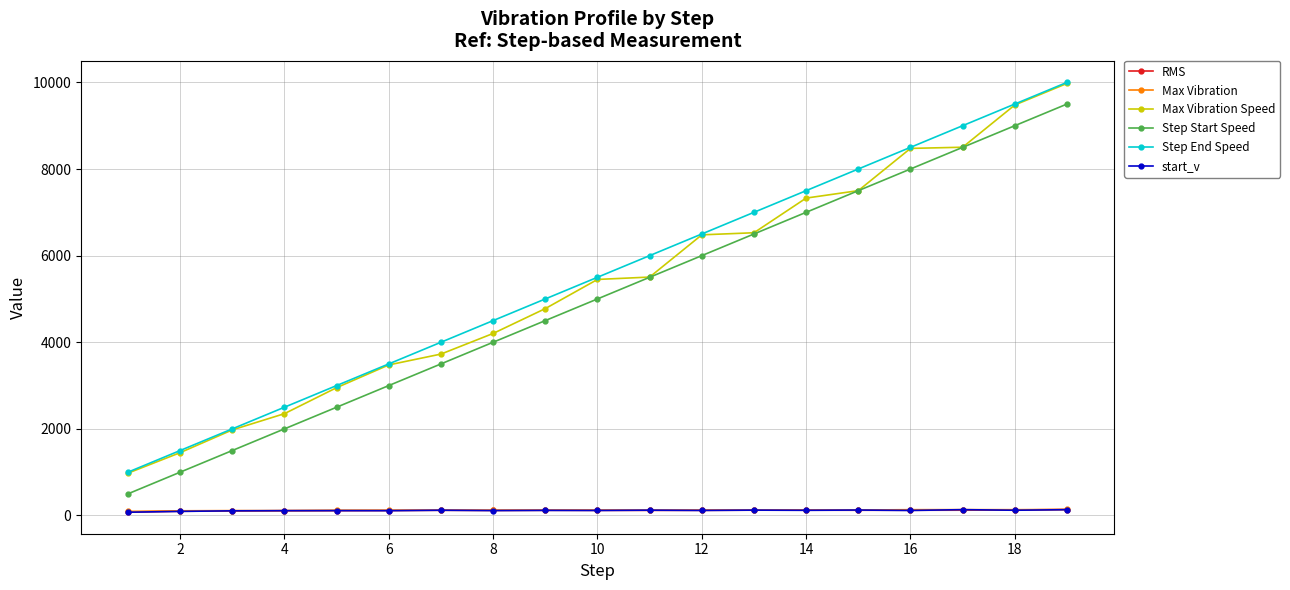

How many data points in Step End Speed are less than 5500?

9